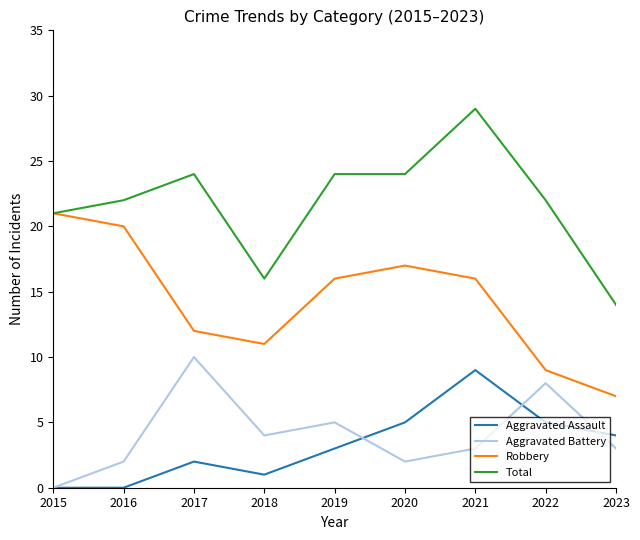

Is it true that Robbery equals 4 at 2022?

False